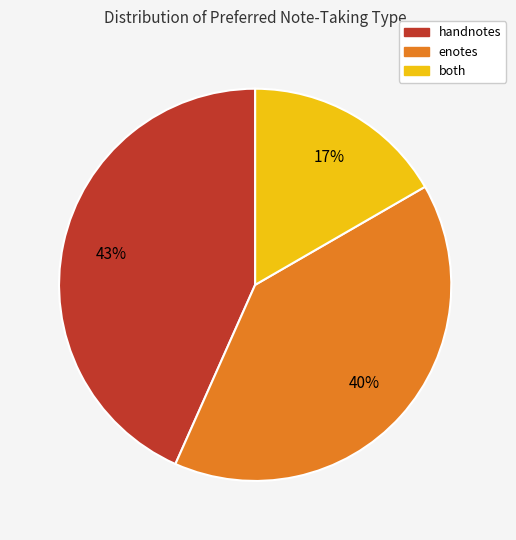

Is it true that enotes is 50% of the pie?

False